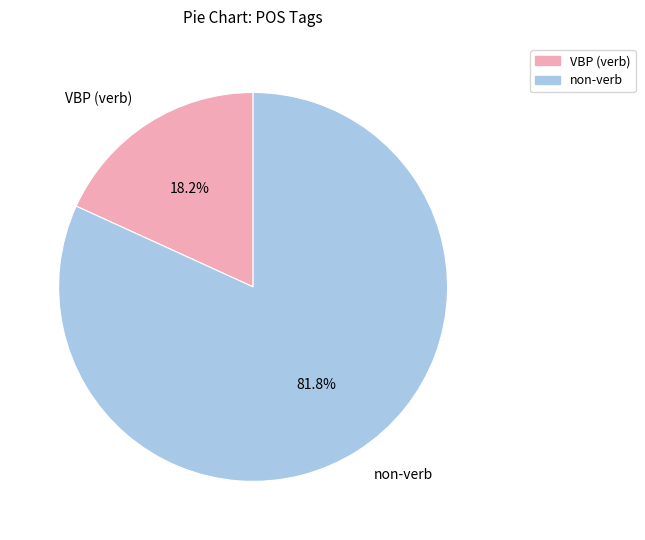

What is the smallest slice in the pie chart?

VBP (verb)